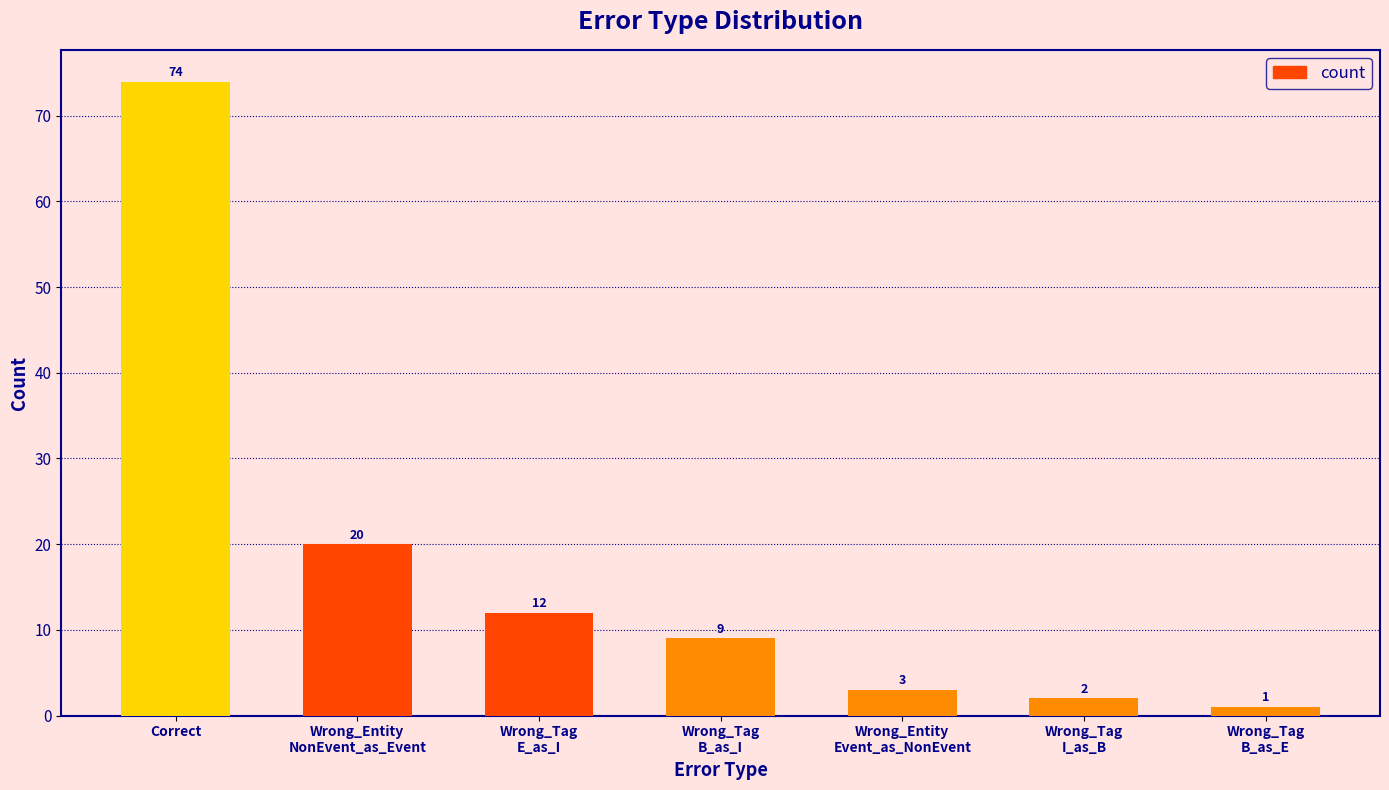

What is the sum of the values at Wrong_Tag
I_as_B and Wrong_Entity
NonEvent_as_Event?

22